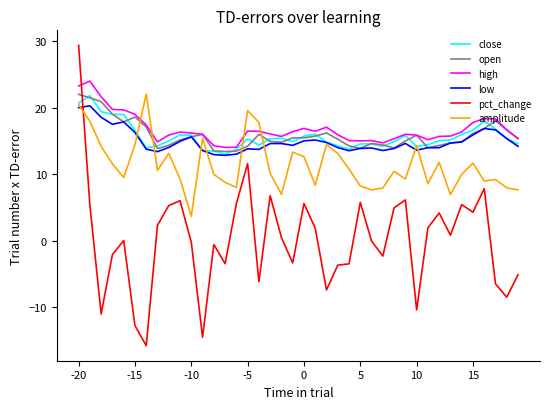

Which series has the largest total across all categories?

high